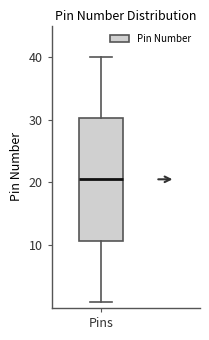

Where does the lower whisker of the box for Pins end on the y-axis? The values are not printed on the chart, so give them approximately, as read against the axis.

1